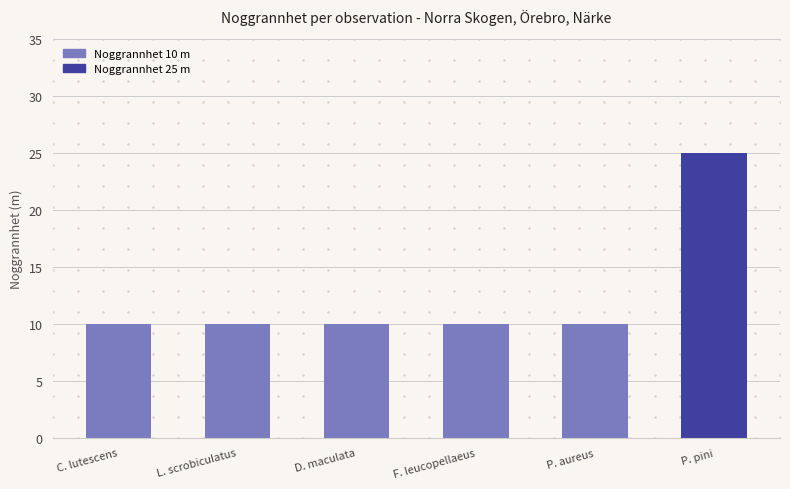

Reading left to right, extract all data points from this chart.

C. lutescens=10	L. scrobiculatus=10	D. maculata=10	F. leucopellaeus=10	P. aureus=10	P. pini=25